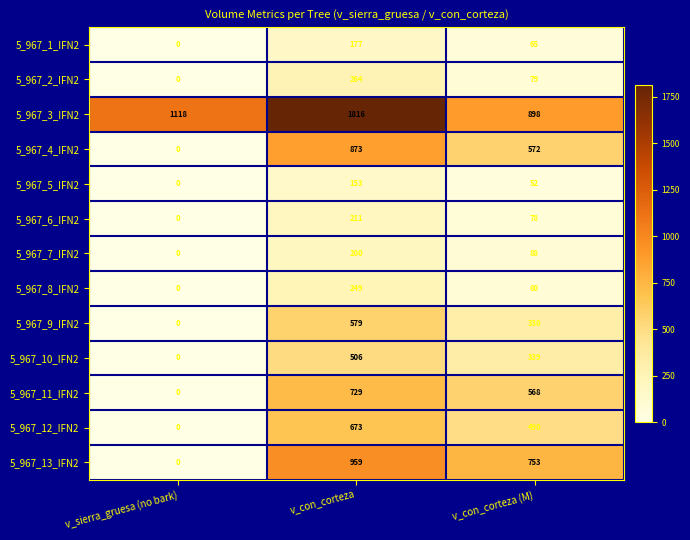

The 5_967_1_IFN2 series shows 0 at v_sierra_gruesa (no bark). True or false?

True